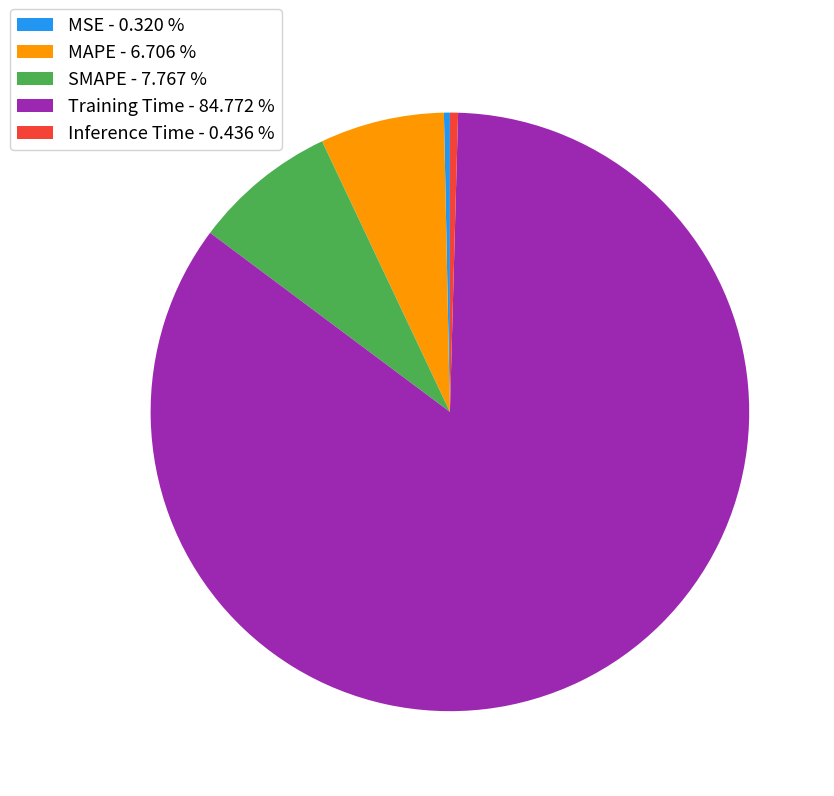

Does MAPE - 6.706 % account for over 50% of the chart?

No